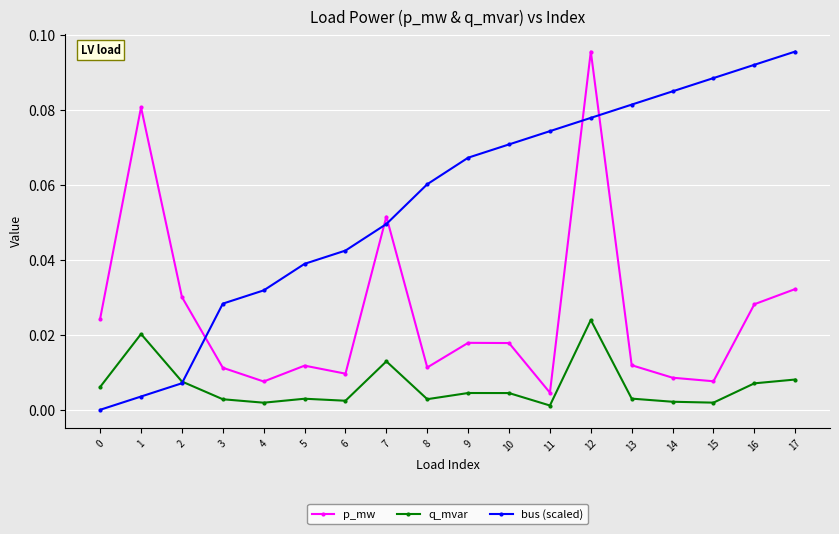

Between which two adjacent categories do bus (scaled) and p_mw first intersect?

2 and 3